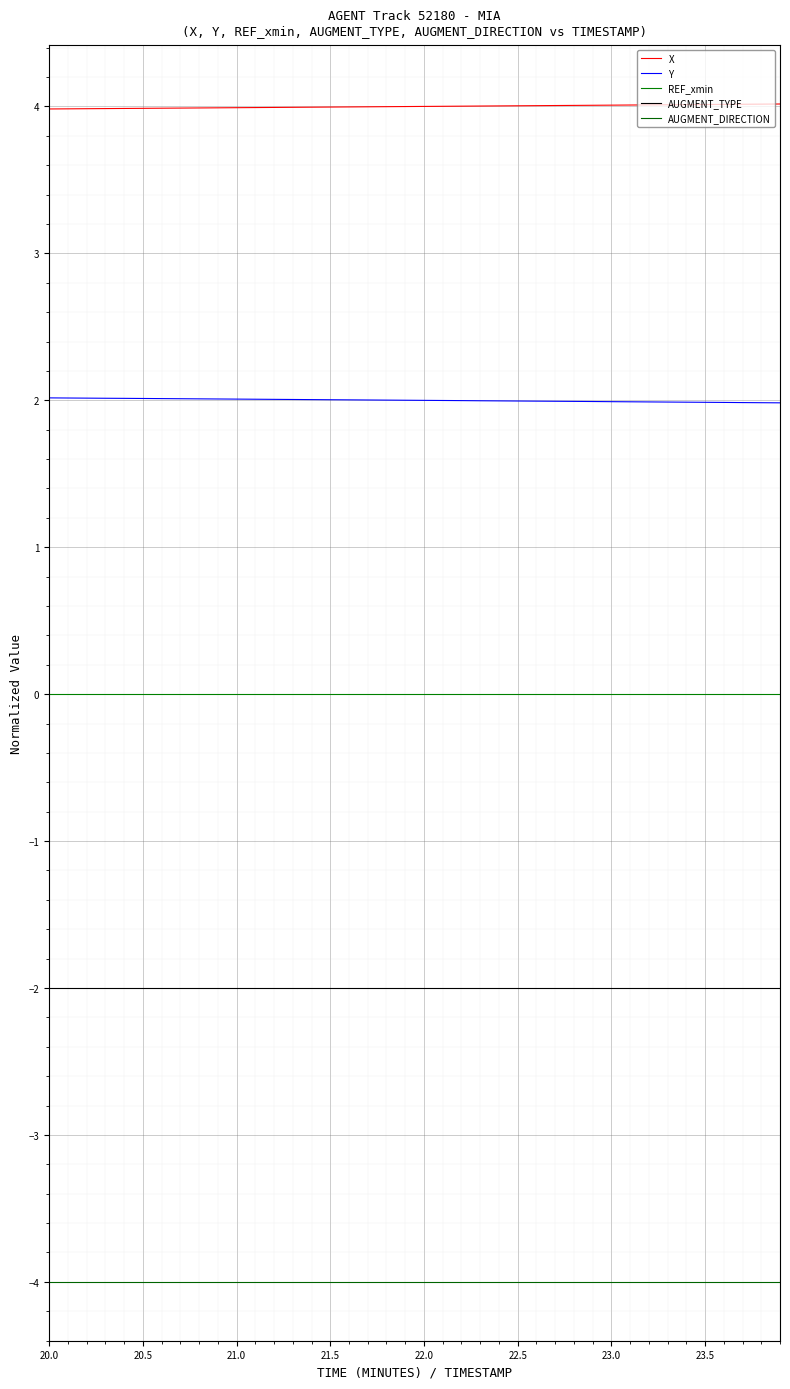

Does the chart have visible grid lines?

Yes